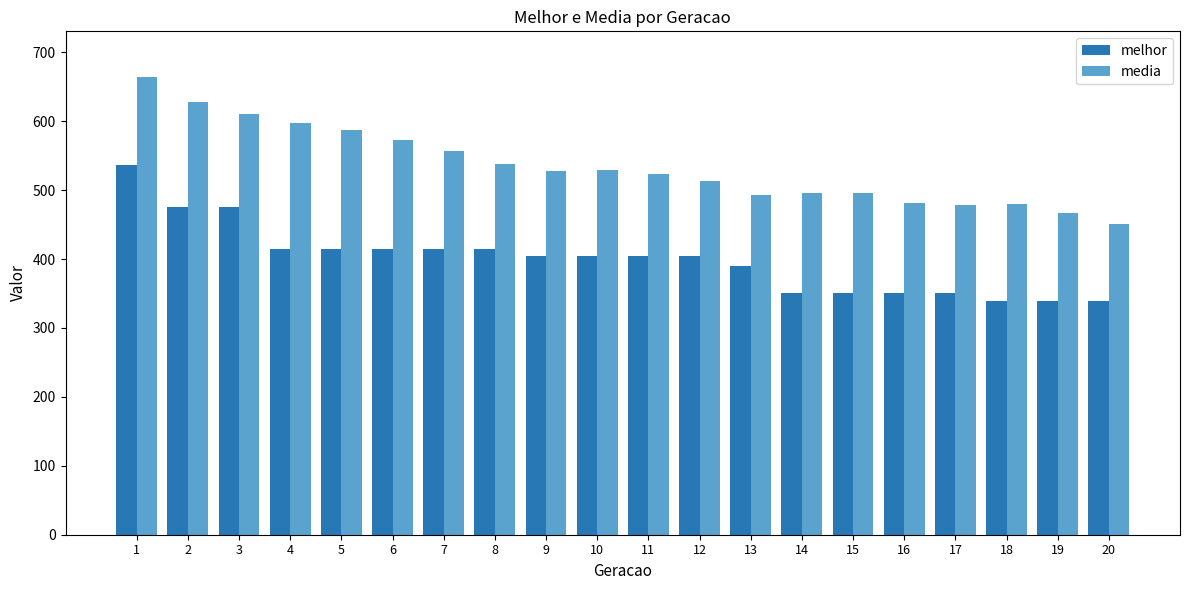

List the series in order of their peak value, lowest first.

melhor, media